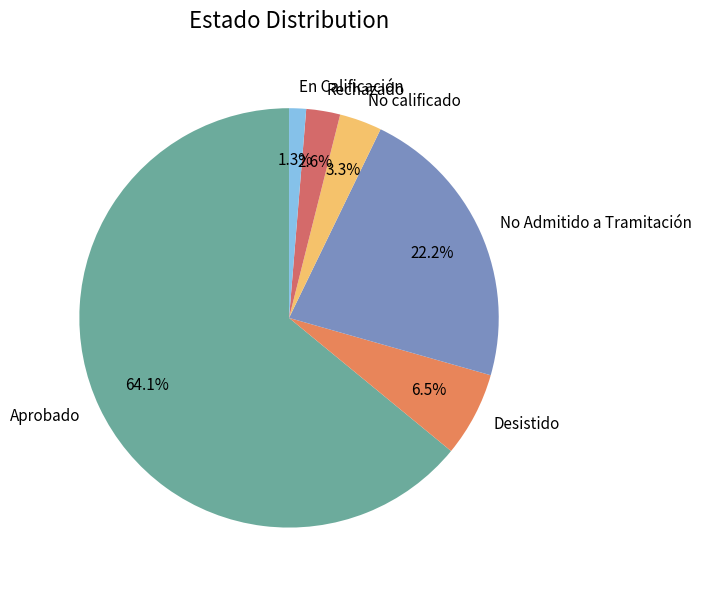

How much of the chart is everything except Aprobado?

35.9%